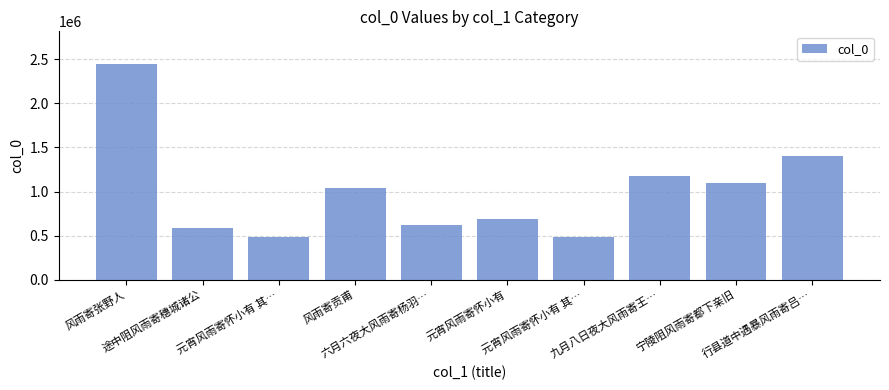

Count the number of categories in the chart.

10